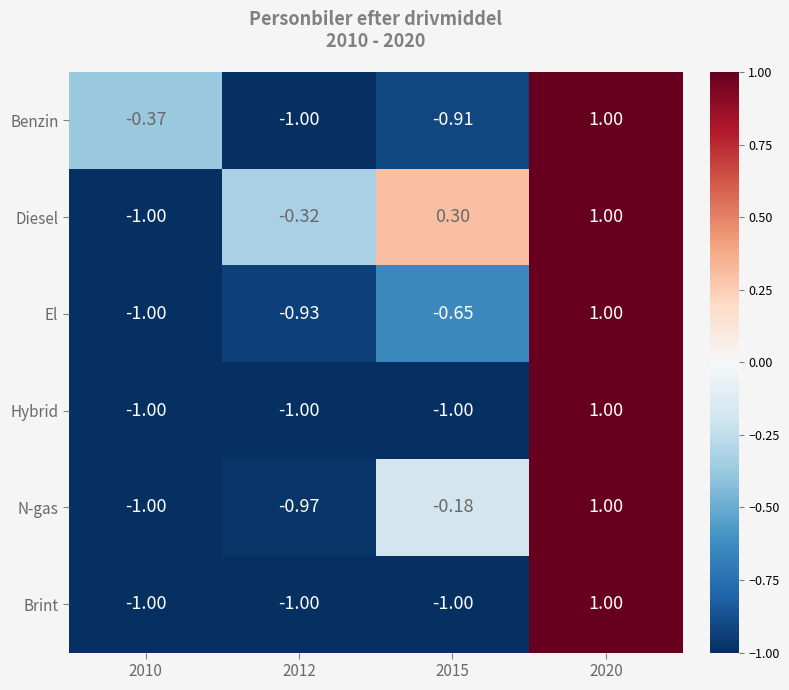

List the series in order of their peak value, highest first.

Benzin, Diesel, El, Hybrid, N-gas, Brint